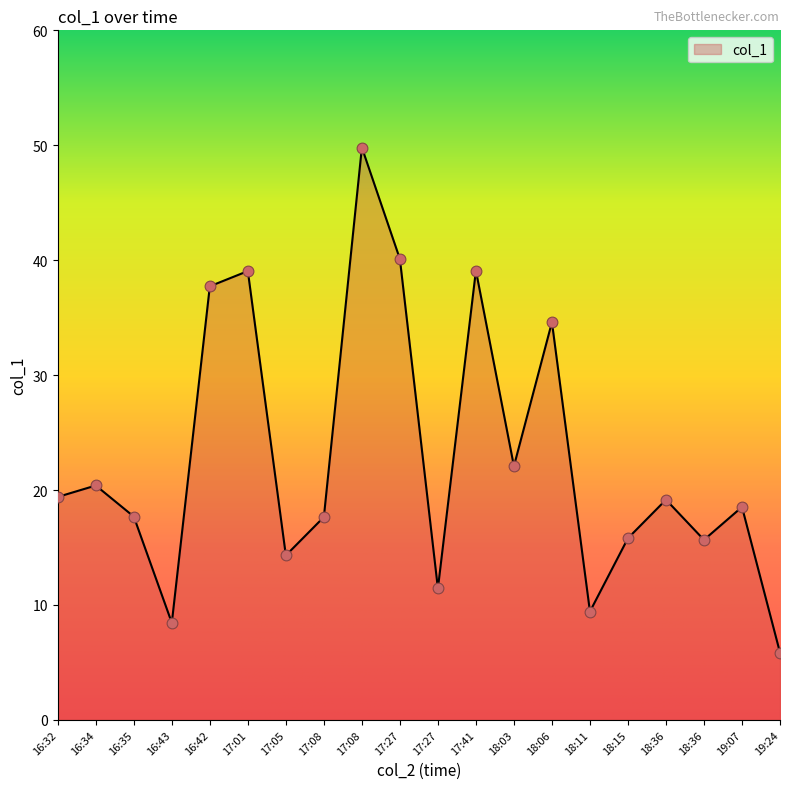

Approximately how many times larger is the value at 17:27 compared to 19:24?

6.9